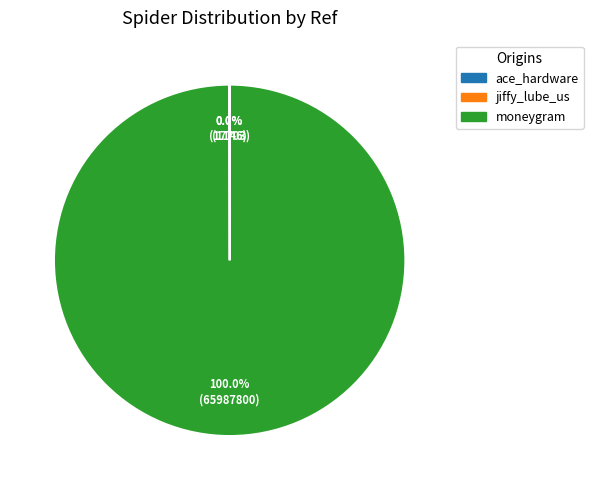

Does any single category account for the majority?

Yes